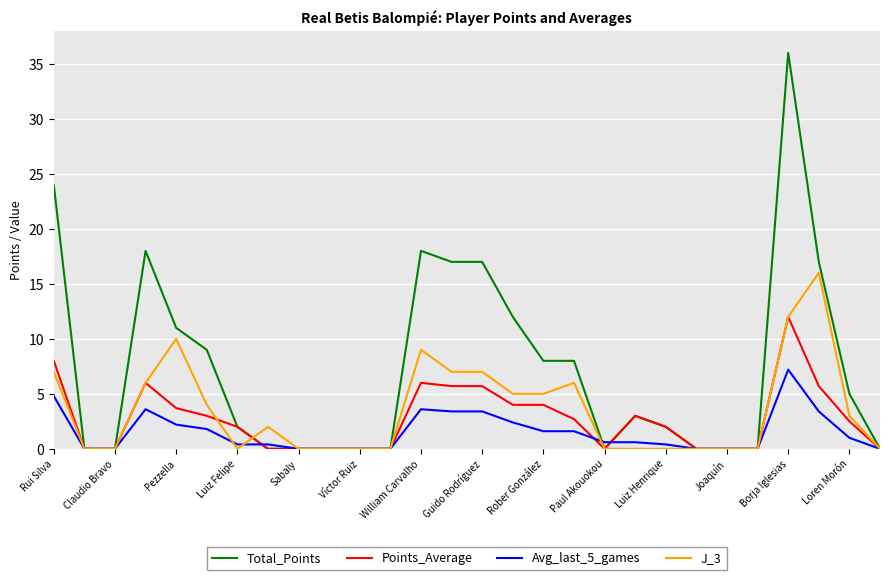

What is the highest value of the J_3 series?

16.0